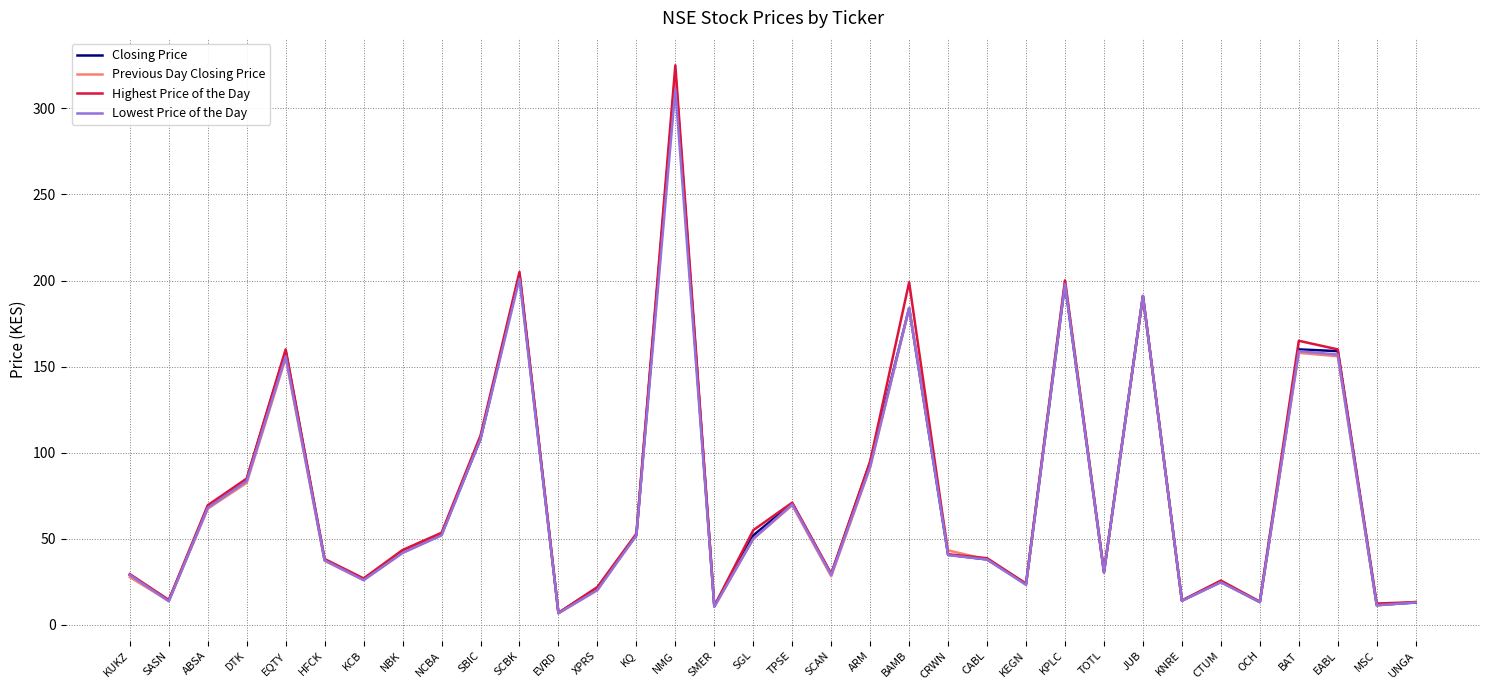

Which series has the widest spread of values?

Highest Price of the Day